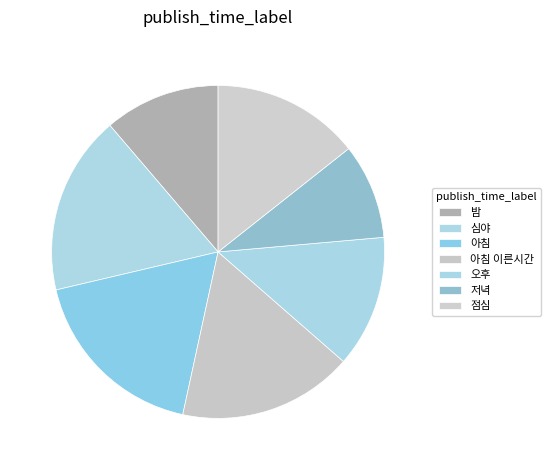

What is the smallest slice in the pie chart?

저녁